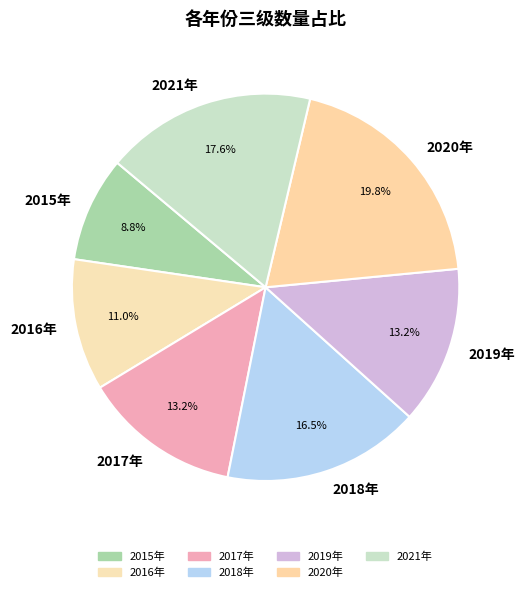

To the nearest percent, what is the difference between the 2019年 and 2015年 slice percentages?

4%